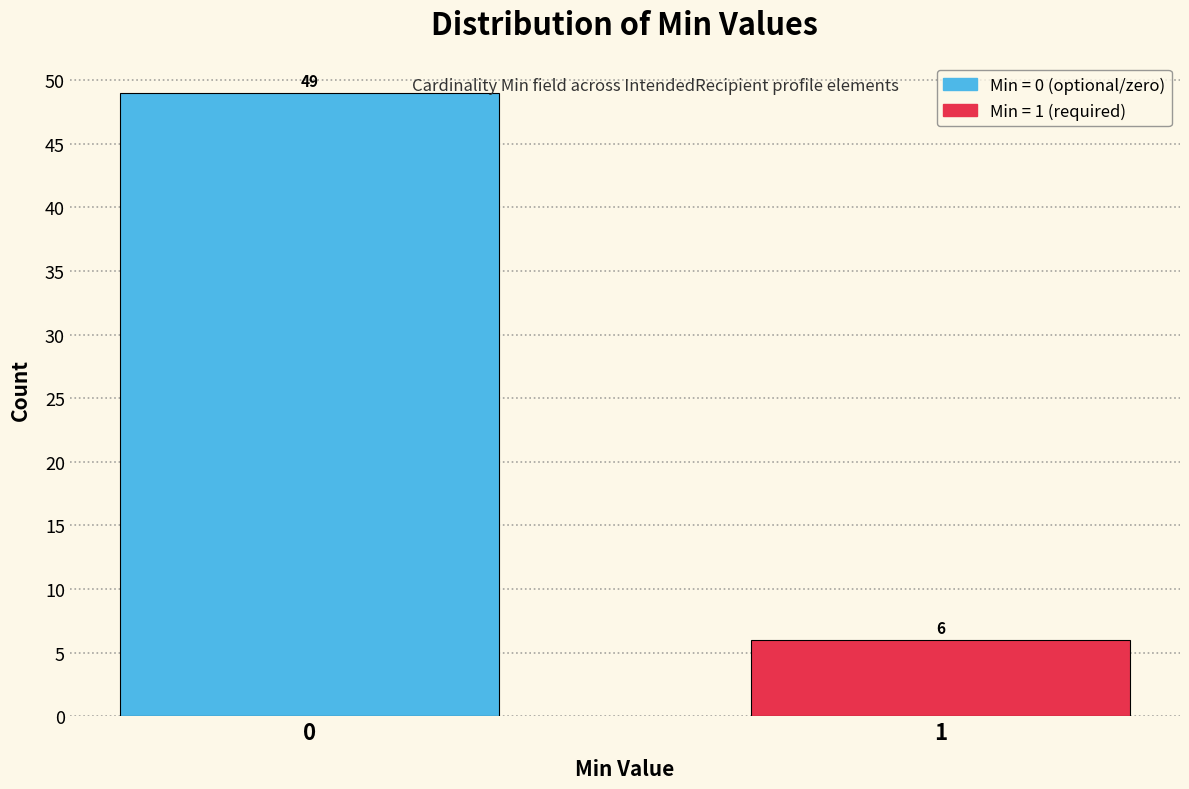

Reading left to right, list all the values displayed in this chart.

0=49	1=6